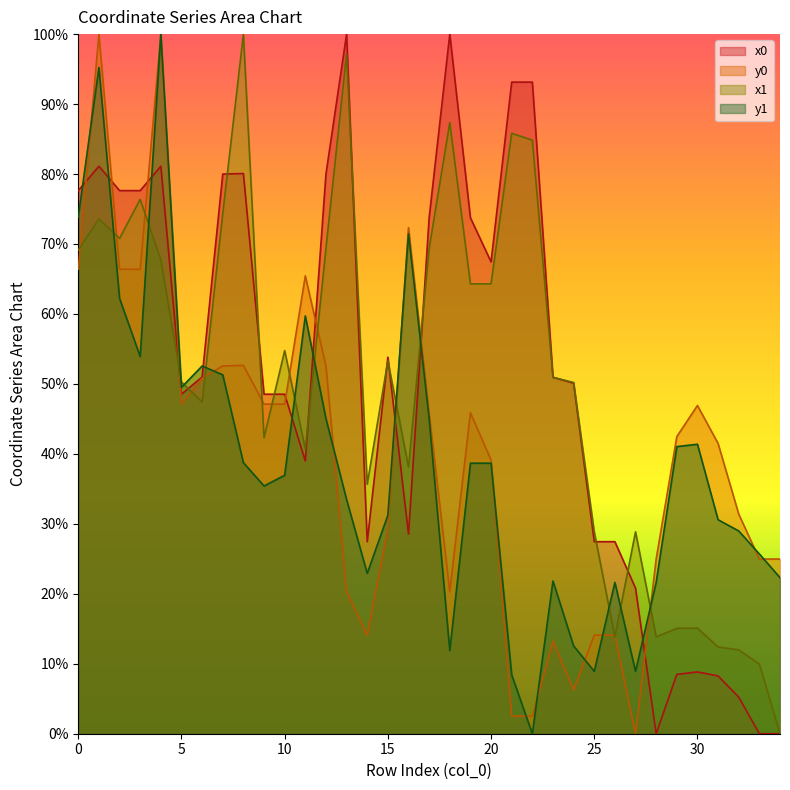

At which category is the sum across all series the highest?

1